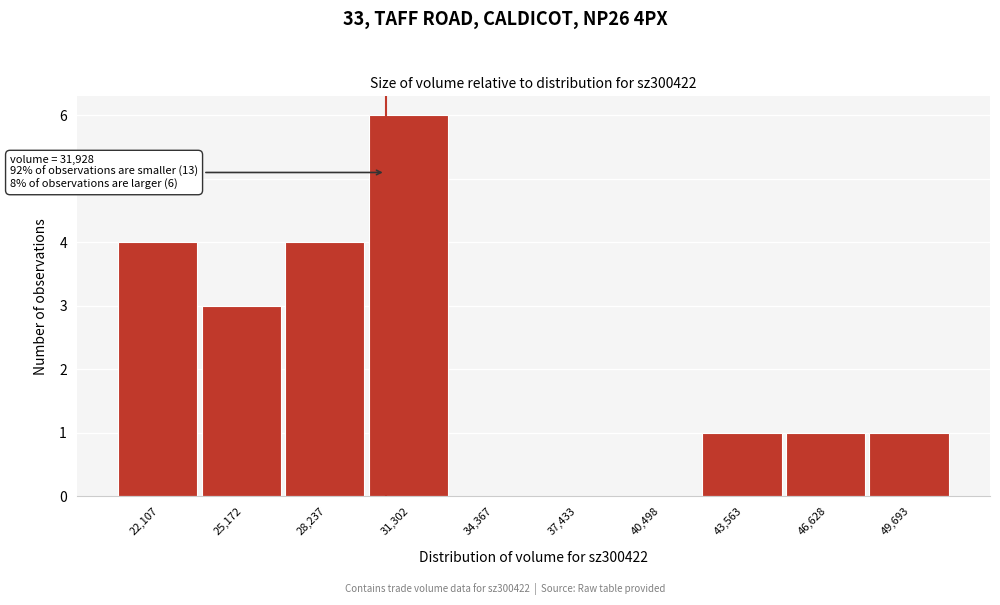

Reading left to right, transcribe all the data shown in this chart.

22,107=4	25,172=3	28,237=4	31,302=6	34,367=0	37,433=0	40,498=0	43,563=1	46,628=1	49,693=1